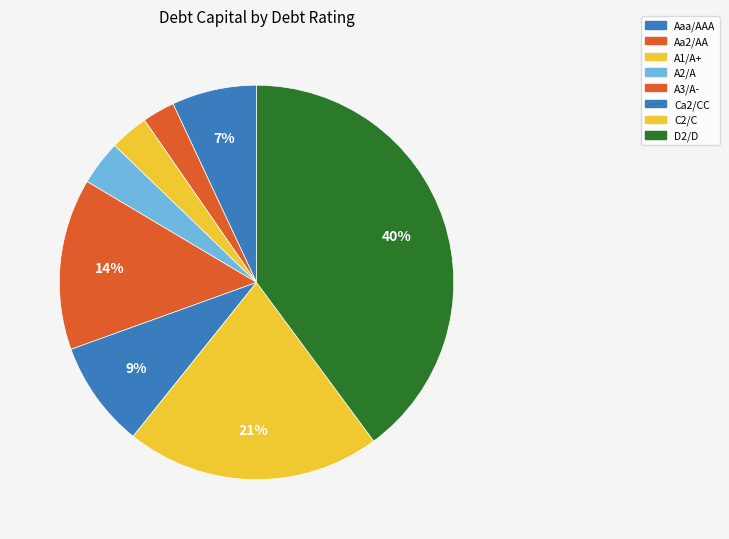

The A3/A- slice represents 2% of the pie. True or false?

False